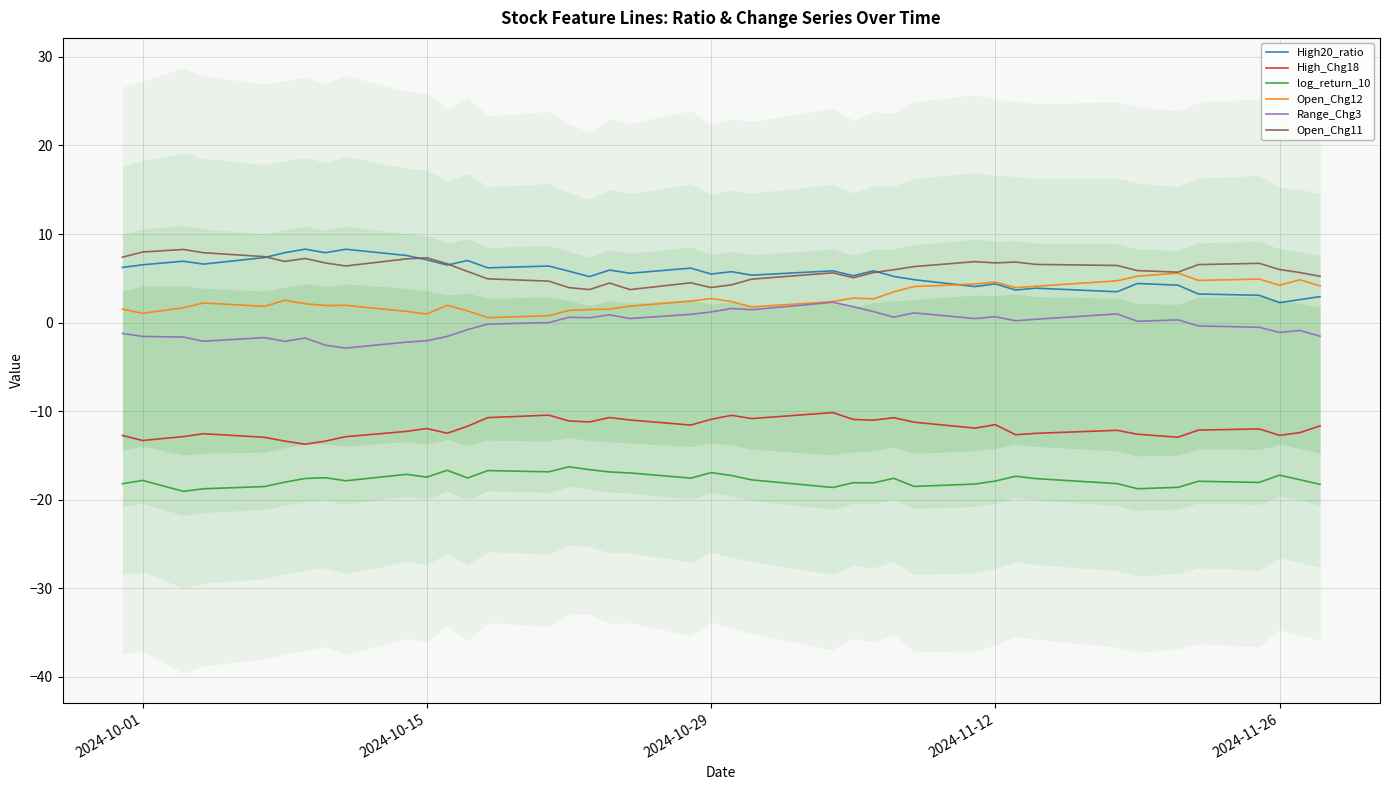

How many data points in High20_ratio are above 5?

27